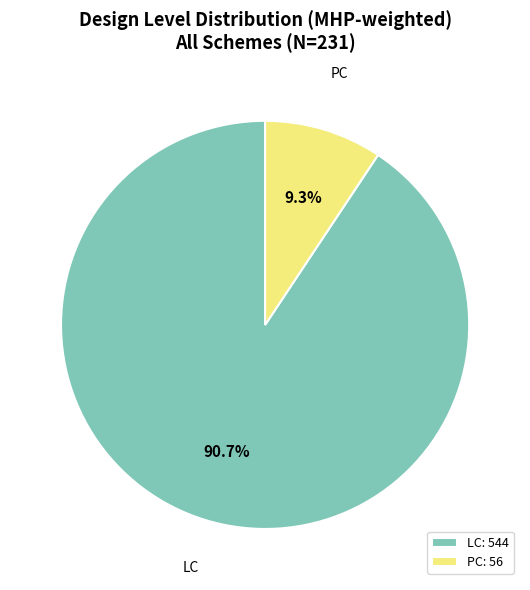

Does PC represent more than half of the total?

No